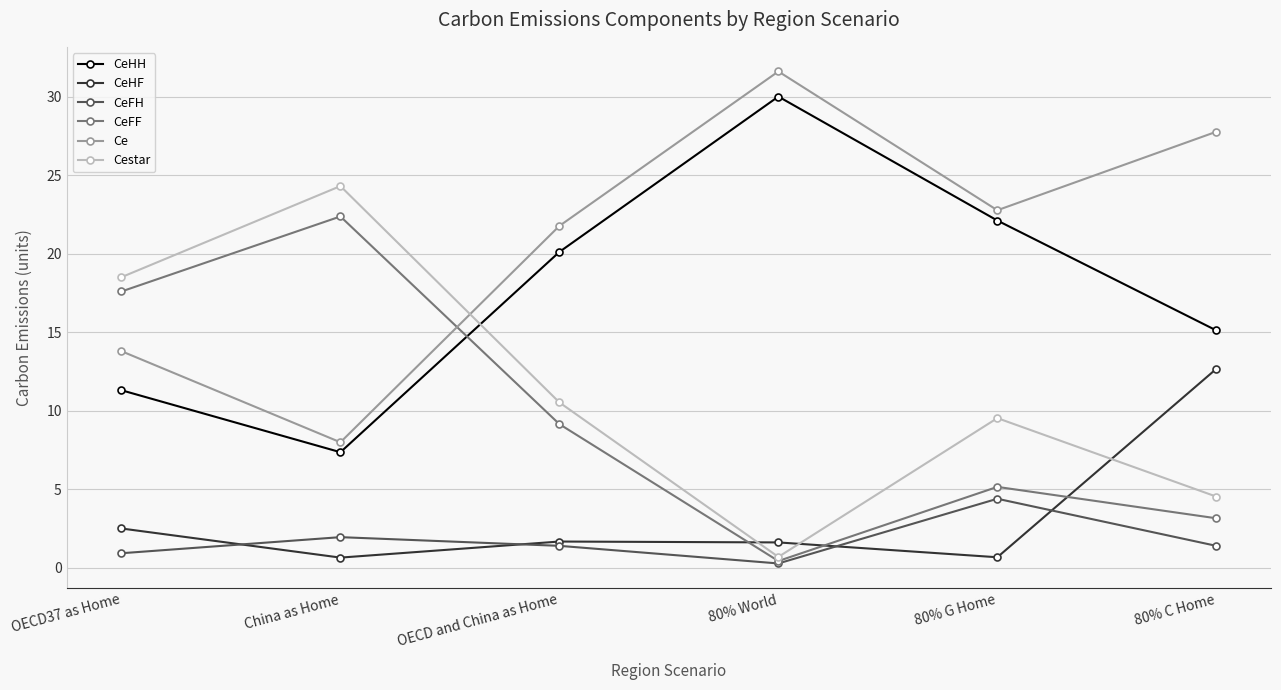

What is the value of the CeHF point at the 1st from the left?

2.5